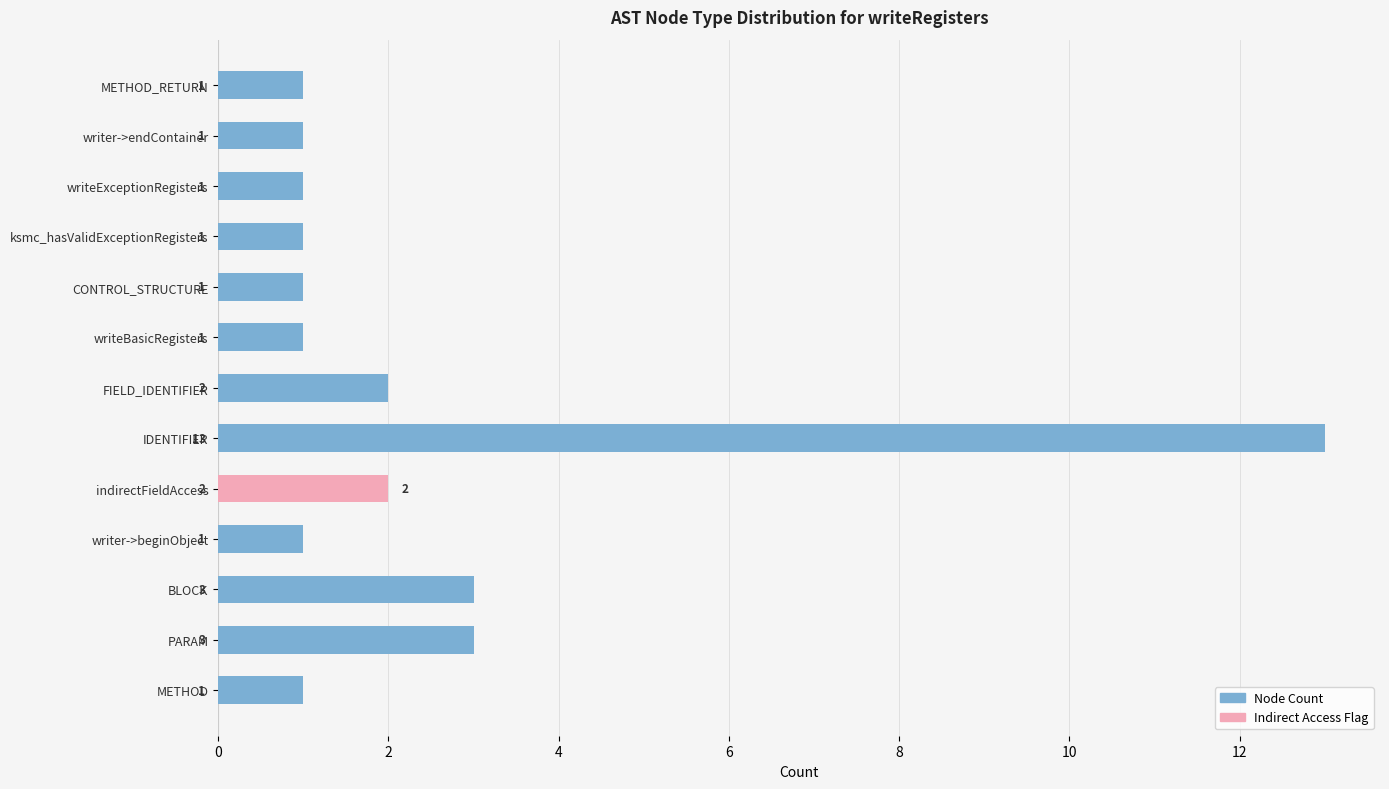

What are all the series names shown in the legend?

Node Count, Indirect Access Flag